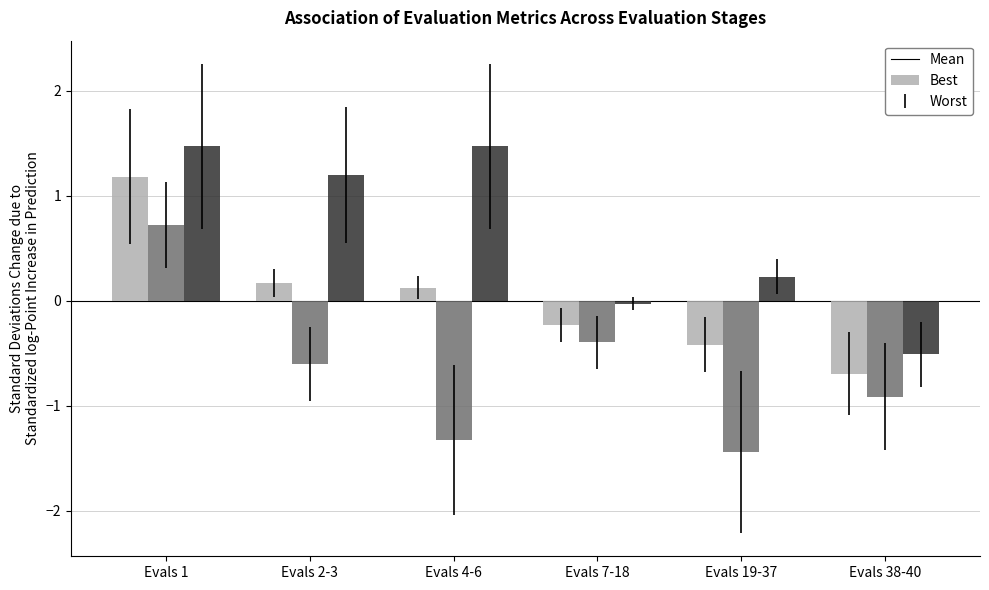

What is the label of the 6th bar from the left?

Evals 38-40